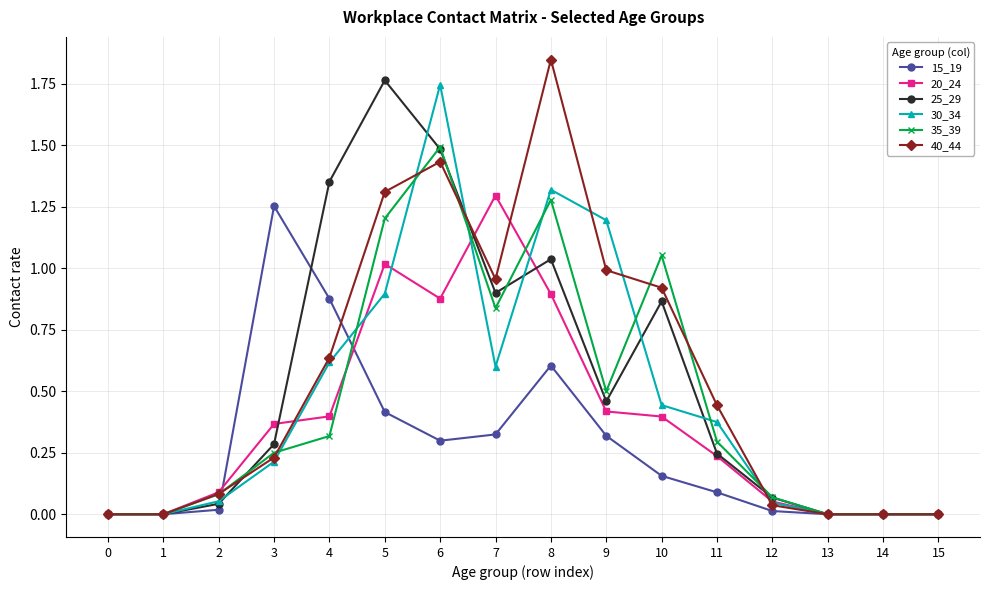

True or false: 40_44 has more than 1 points higher than both neighbors.

True